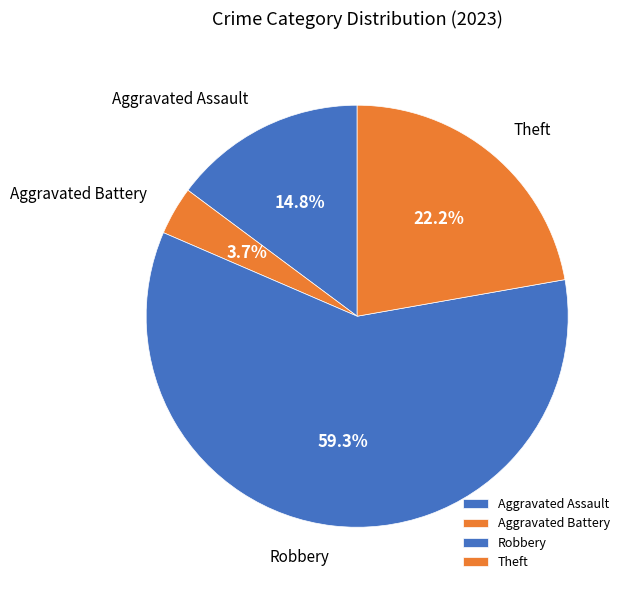

The Aggravated Battery slice represents 4% of the pie. True or false?

True